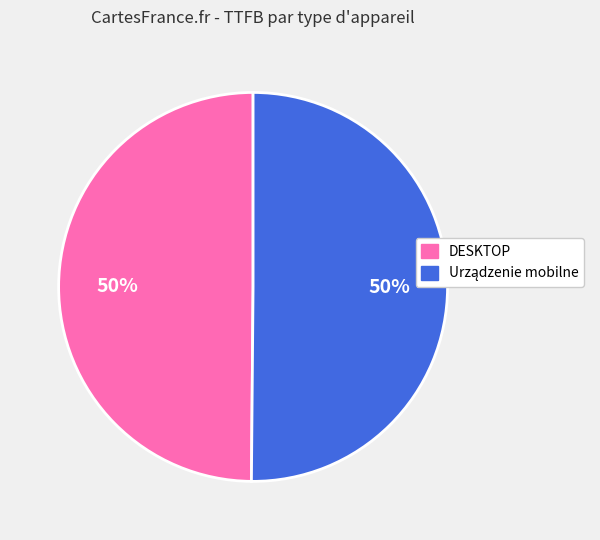

Is it true that DESKTOP is 50% of the pie?

True